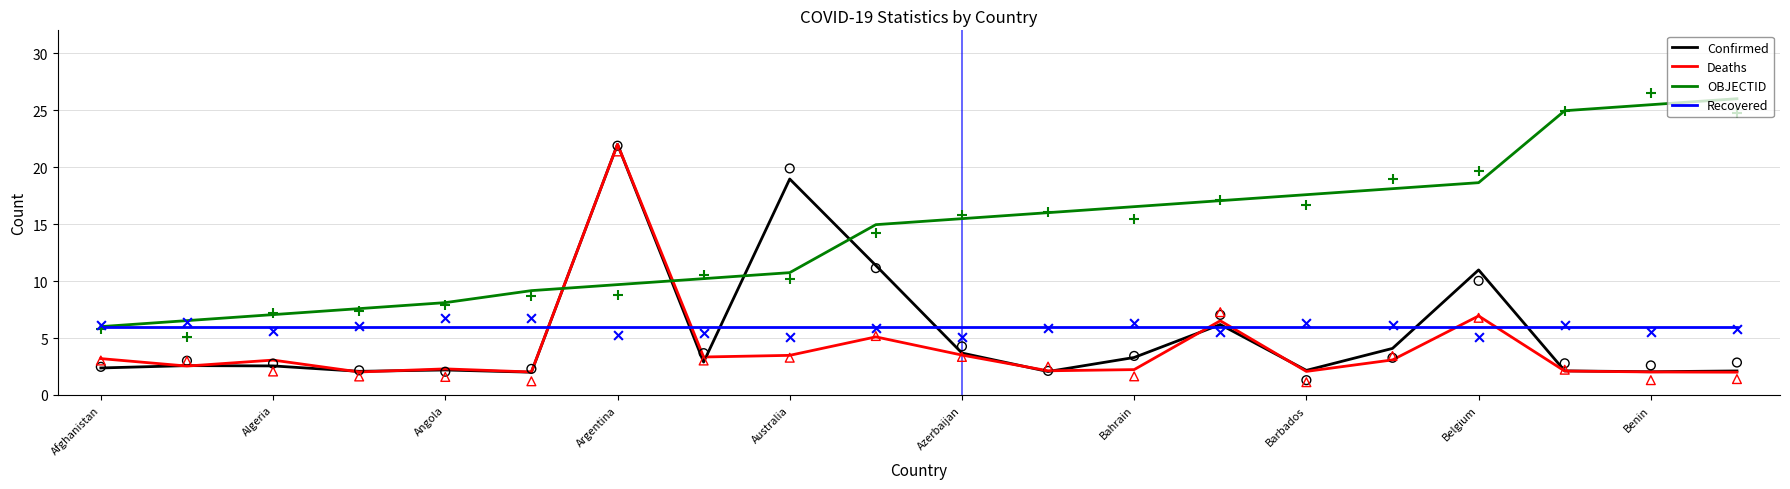

Which category has the highest value in the Deaths series?

Argentina